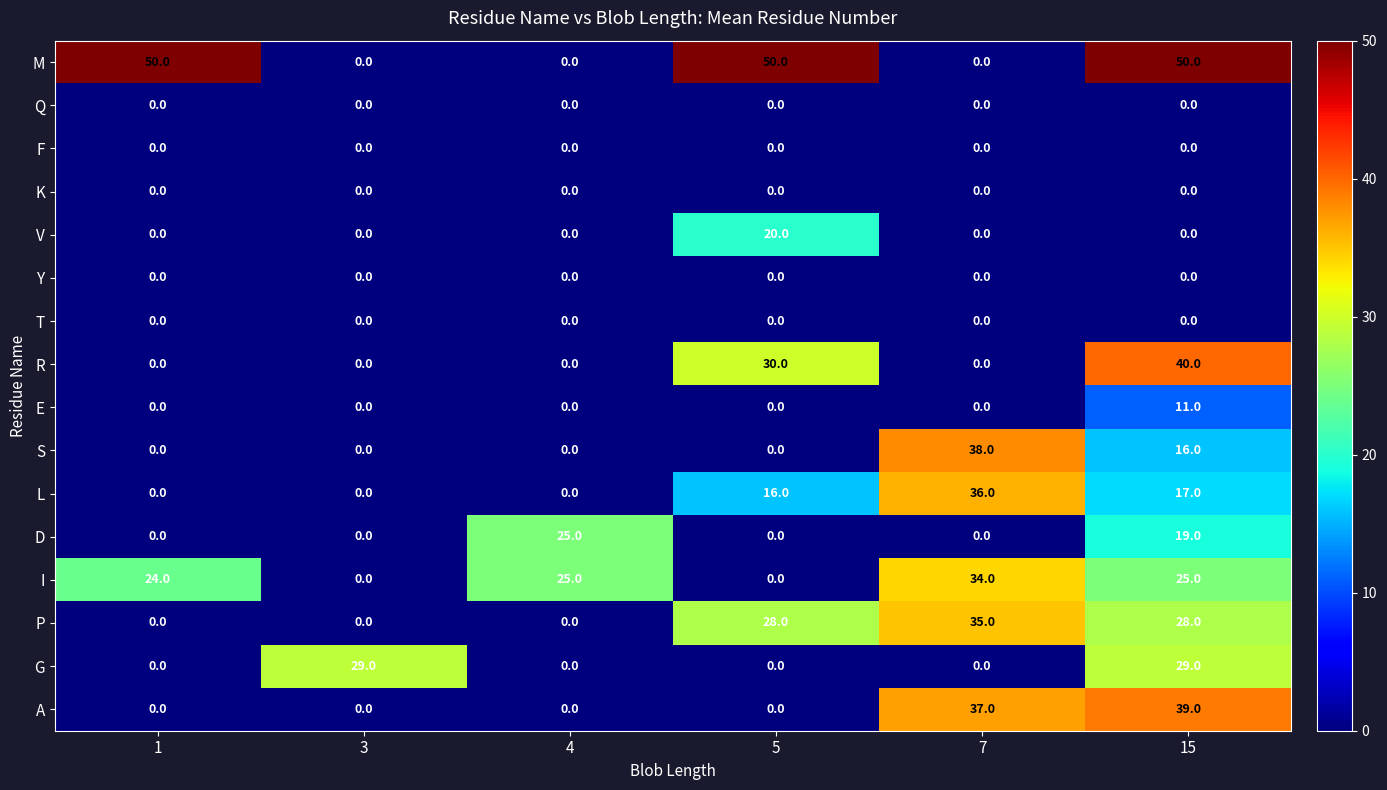

The D series shows 0 at 1. True or false?

True